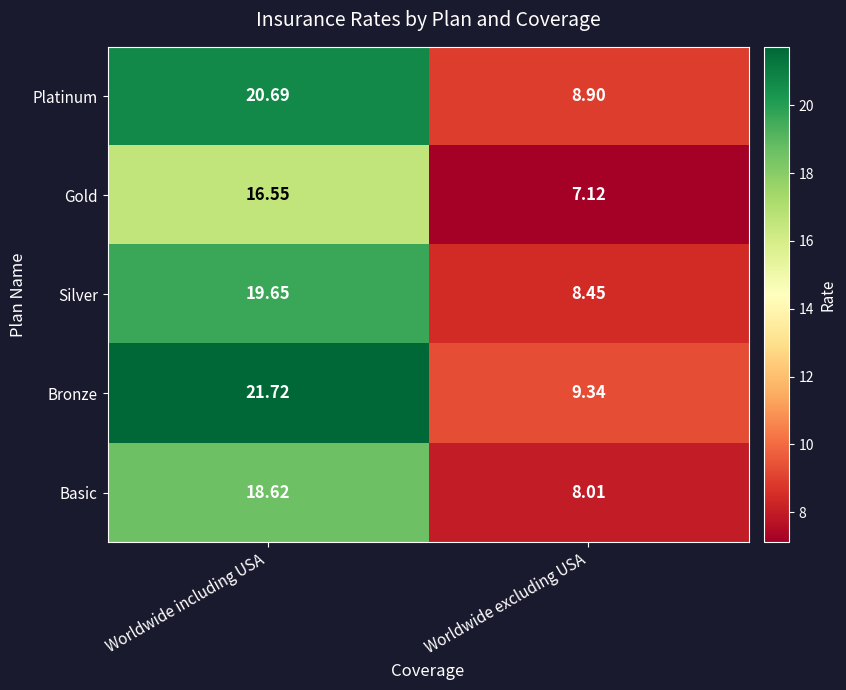

At which label does Basic reach its peak?

Worldwide including USA